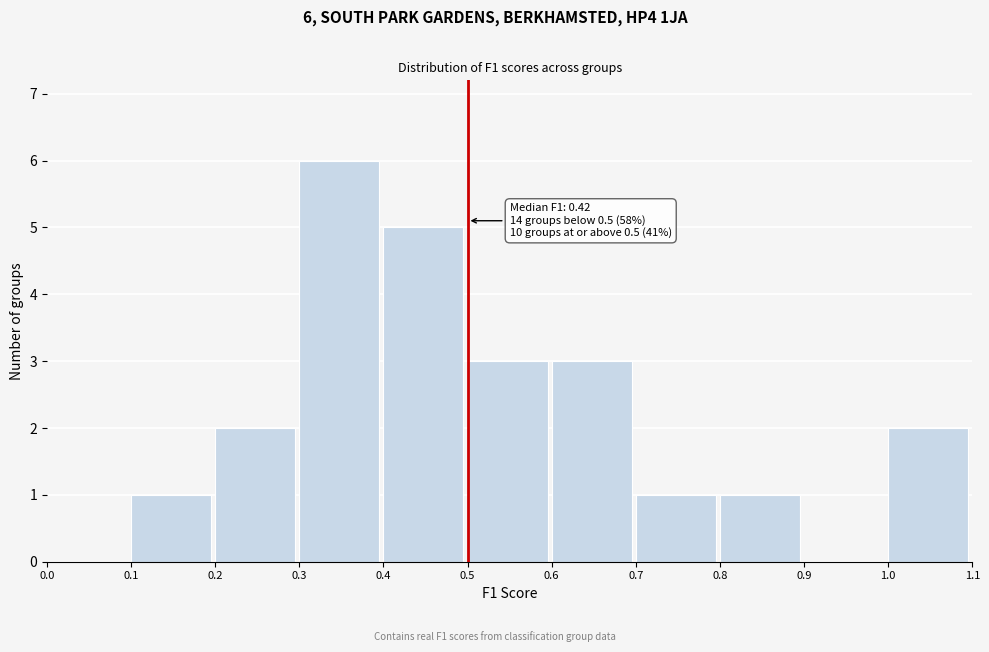

Over which range of the x-axis is the bar tallest?

0.3 to 0.4